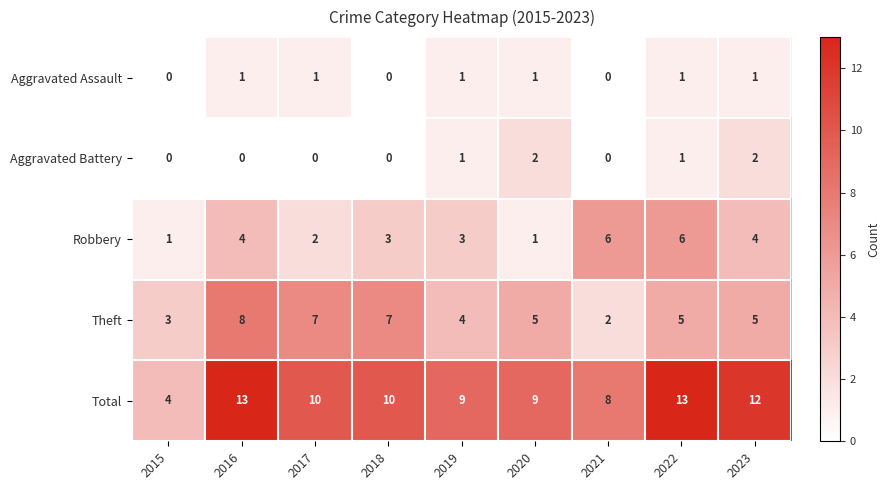

Which series has the widest spread of values?

Total